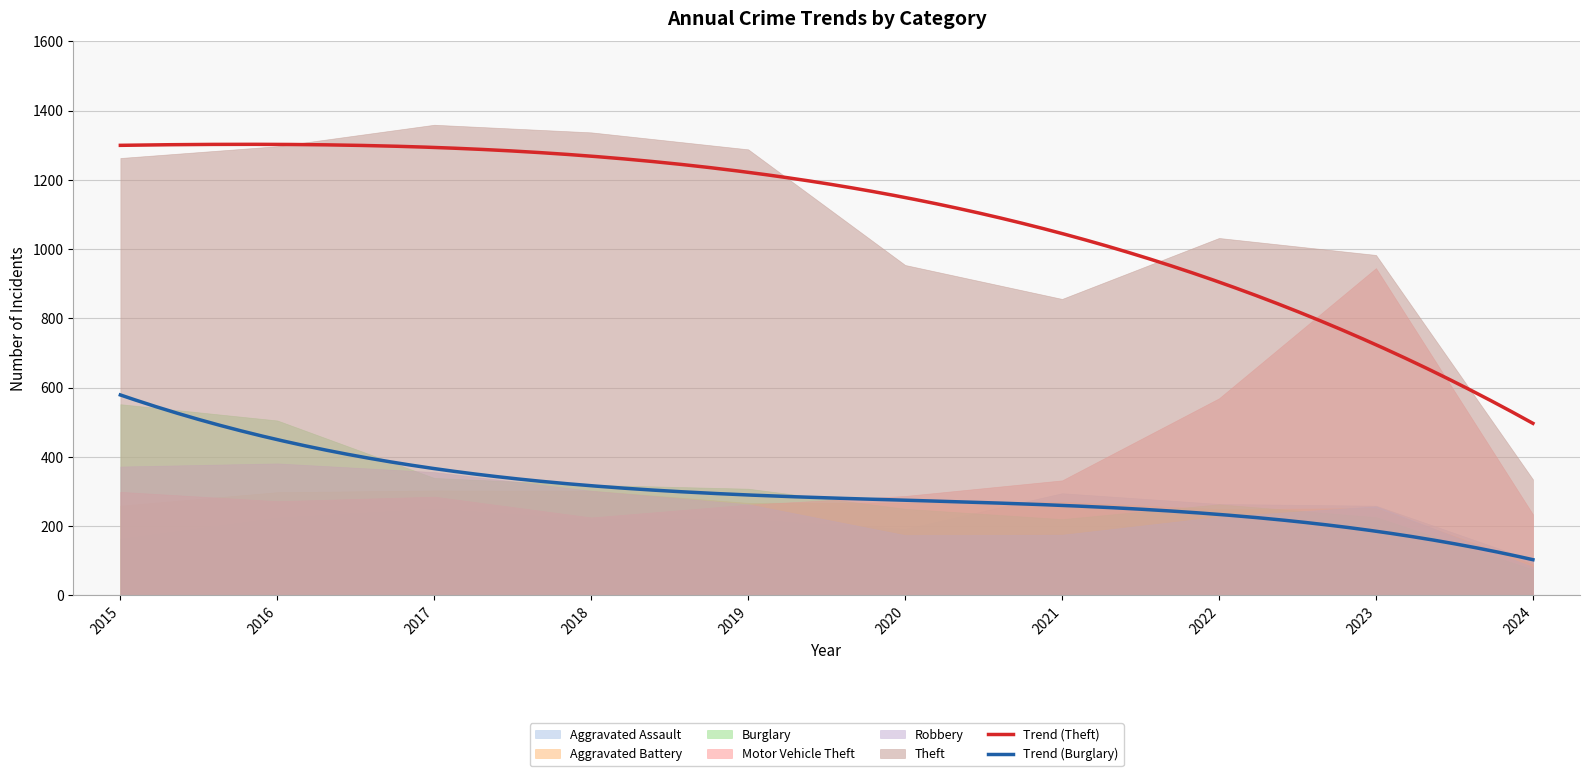

Reading left to right, what are all the values shown in this chart?

Aggravated Assault: 2015=164	2016=225	2017=251	2018=220	2019=220	2020=192	2021=295	2022=264	2023=259	2024=101
Aggravated Battery: 2015=259	2016=298	2017=303	2018=302	2019=267	2020=268	2021=270	2022=249	2023=252	2024=90
Burglary: 2015=552	2016=505	2017=339	2018=319	2019=308	2020=250	2021=220	2022=263	2023=226	2024=75
Motor Vehicle Theft: 2015=299	2016=272	2017=285	2018=225	2019=262	2020=287	2021=332	2022=569	2023=945	2024=234
Robbery: 2015=372	2016=381	2017=356	2018=302	2019=263	2020=174	2021=175	2022=227	2023=257	2024=82
Theft: 2015=1263	2016=1297	2017=1359	2018=1337	2019=1288	2020=954	2021=856	2022=1032	2023=983	2024=335